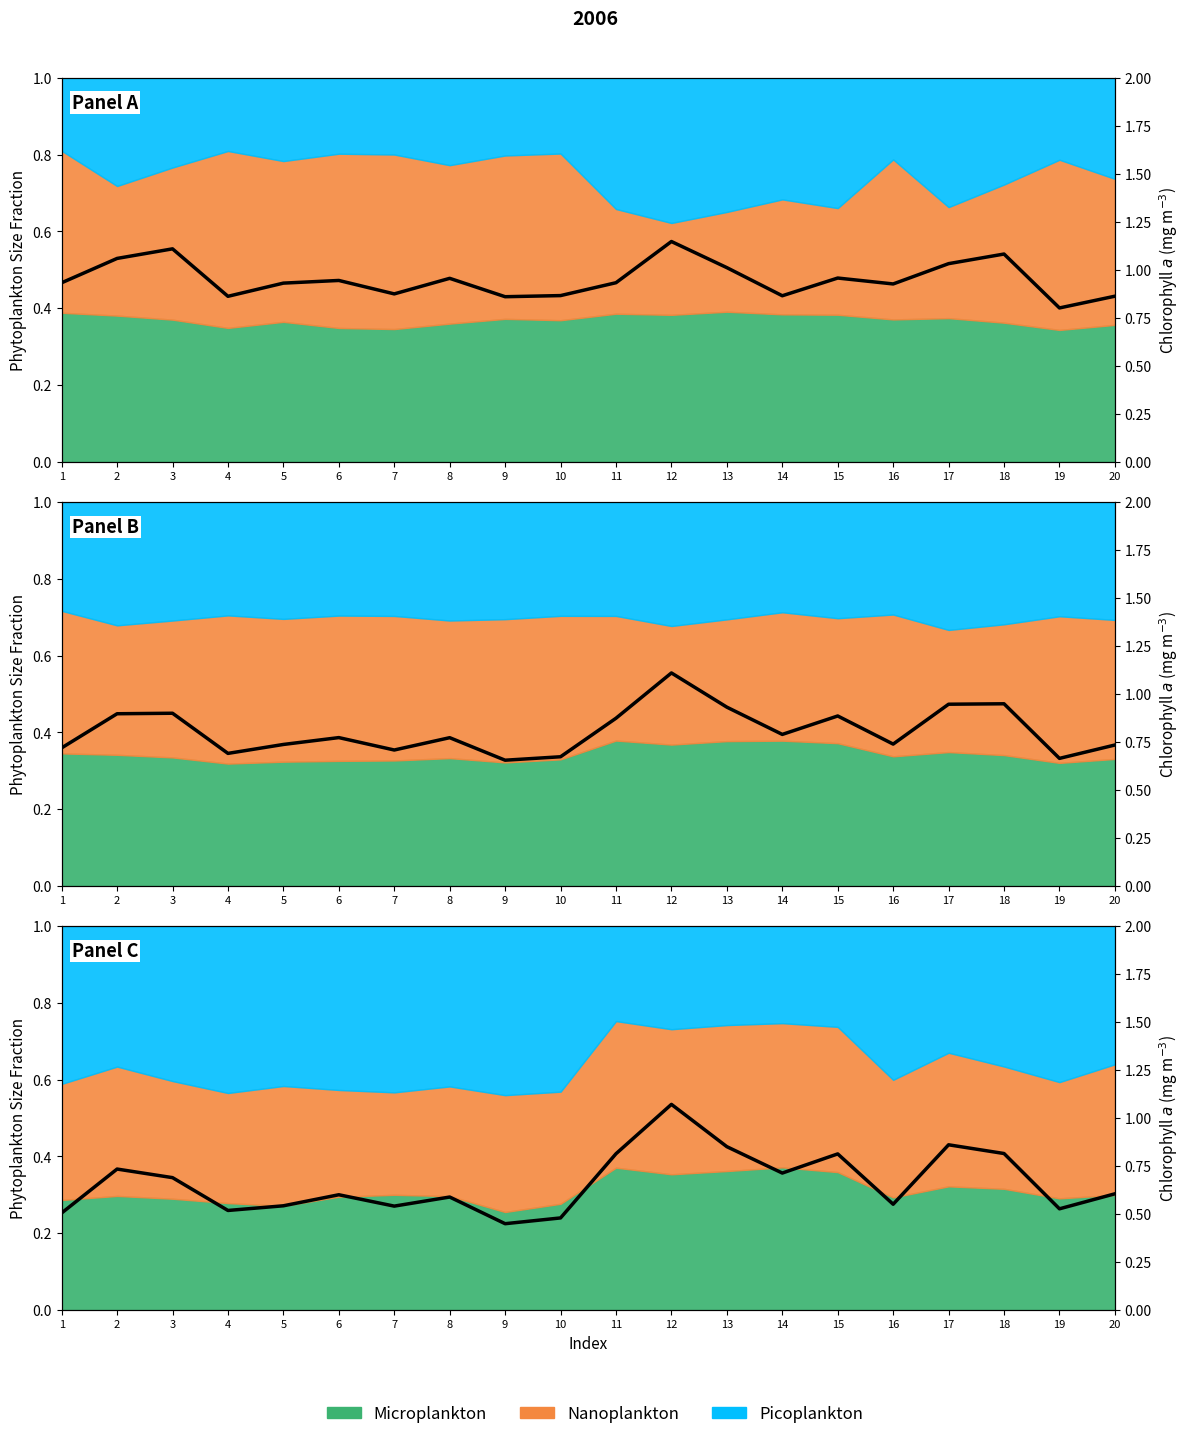

True or false: the data shows 0.3 at 19.

False